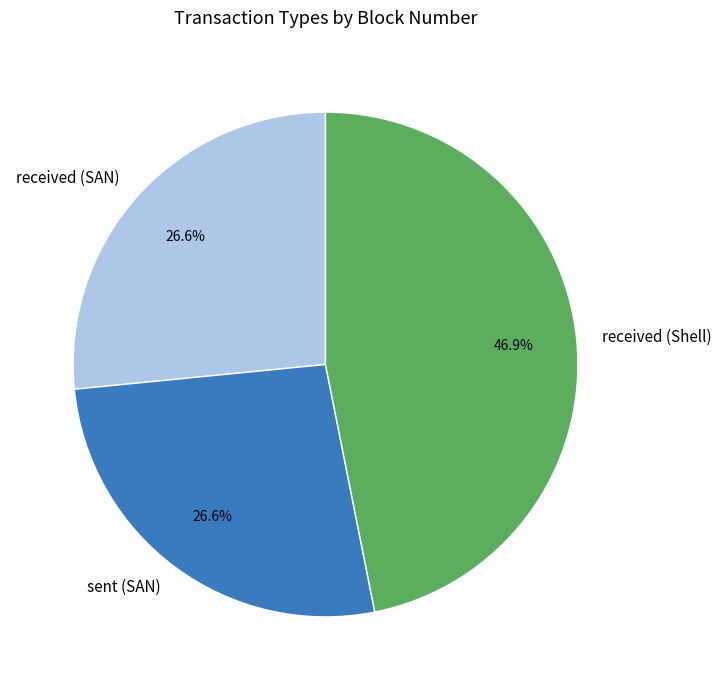

Does sent (SAN) represent more than half of the total?

No